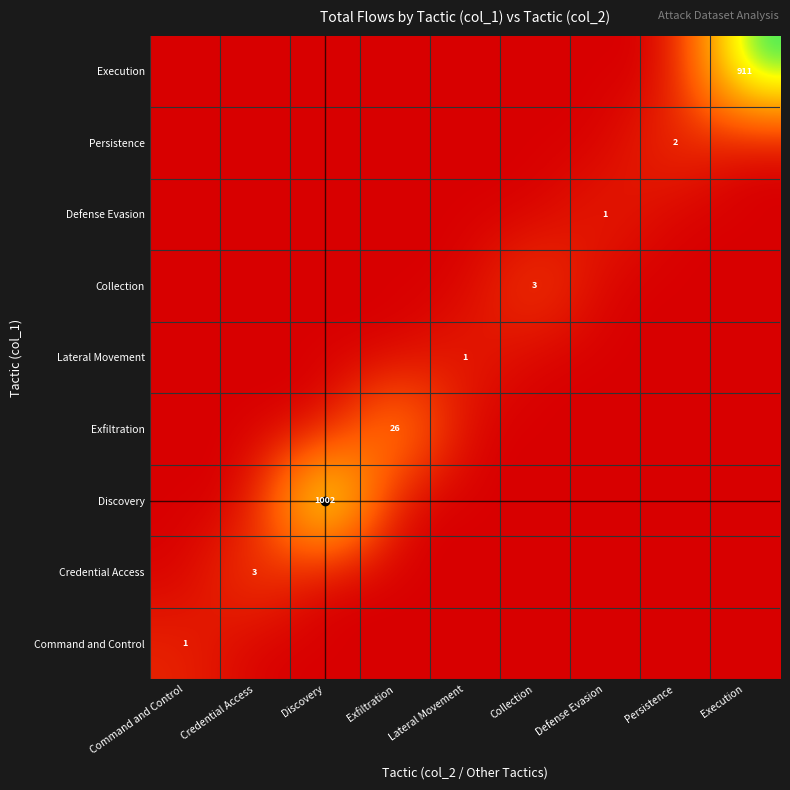

List the series in order of their peak value, lowest first.

Command and Control, Lateral Movement, Defense Evasion, Persistence, Credential Access, Collection, Exfiltration, Execution, Discovery